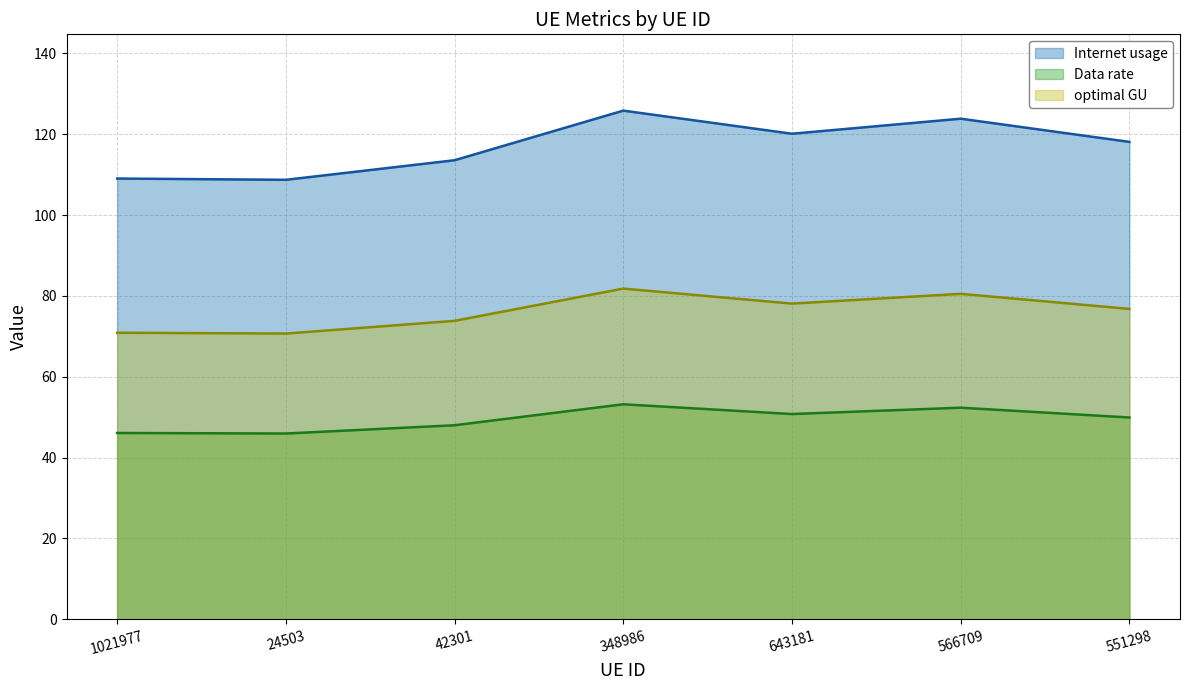

What is the minimum value for optimal GU?

70.7